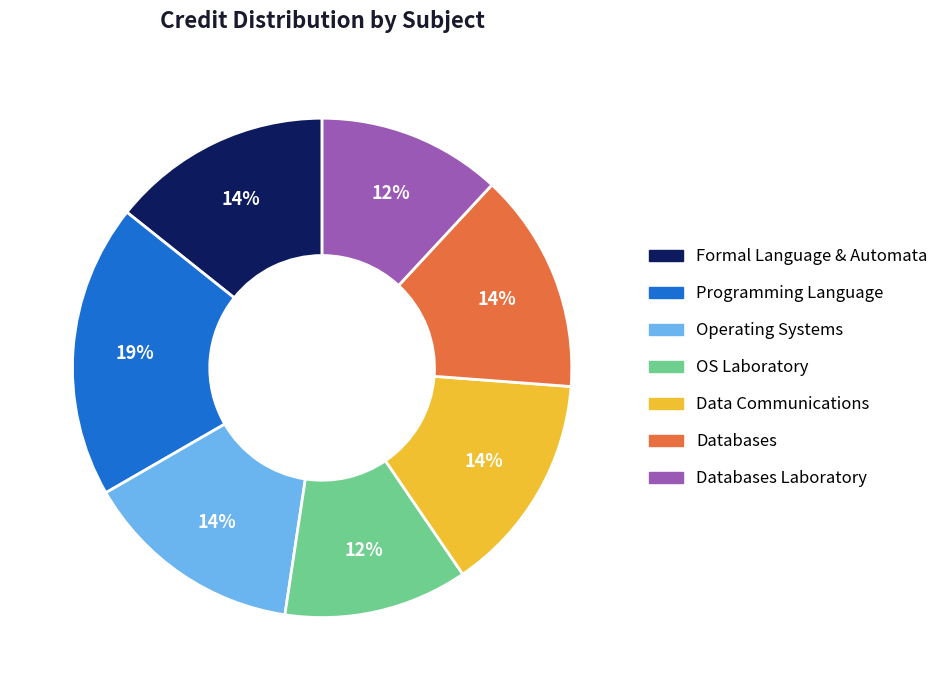

Is it true that Databases is 27% of the pie?

False